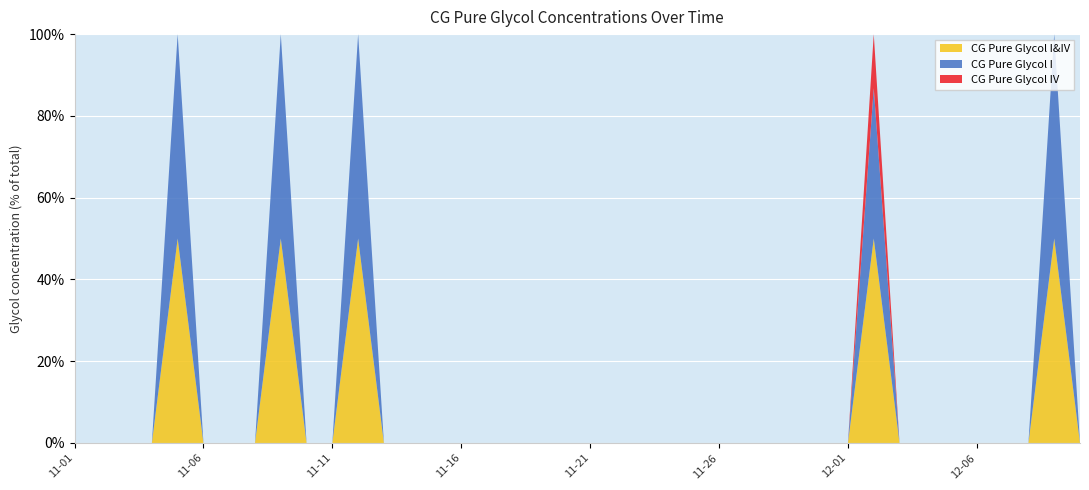

Reading left to right, what are all the values shown in this chart?

CG Pure Glycol I: 0.0	0.0	0.0	0.0	7.7	0.0	0.0	0.0	26.0	0.0	0.0	13.6	0.0	0.0	0.0	0.0	0.0	0.0	0.0	0.0	0.0	0.0	0.0	0.0	0.0	0.0	0.0	0.0	0.0	0.0	0.0	19.4	0.0	0.0	0.0	0.0	0.0	0.0	77.4	0.0
CG Pure Glycol IV: 0.0	0.0	0.0	0.0	0.0	0.0	0.0	0.0	0.0	0.0	0.0	0.0	0.0	0.0	0.0	0.0	0.0	0.0	0.0	0.0	0.0	0.0	0.0	0.0	0.0	0.0	0.0	0.0	0.0	0.0	0.0	7.0	0.0	0.0	0.0	0.0	0.0	0.0	0.0	0.0
CG Pure Glycol I&IV: 0.0	0.0	0.0	0.0	7.7	0.0	0.0	0.0	26.0	0.0	0.0	13.6	0.0	0.0	0.0	0.0	0.0	0.0	0.0	0.0	0.0	0.0	0.0	0.0	0.0	0.0	0.0	0.0	0.0	0.0	0.0	26.3	0.0	0.0	0.0	0.0	0.0	0.0	77.4	0.0